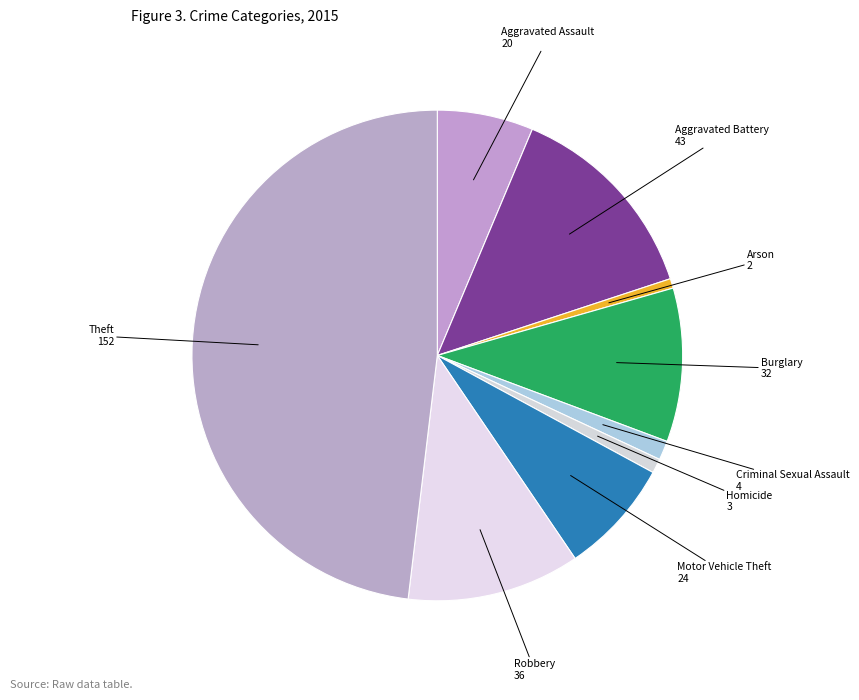

Rank the categories by value from lowest to highest.

Arson, Homicide, Criminal Sexual Assault, Aggravated Assault, Motor Vehicle Theft, Burglary, Robbery, Aggravated Battery, Theft